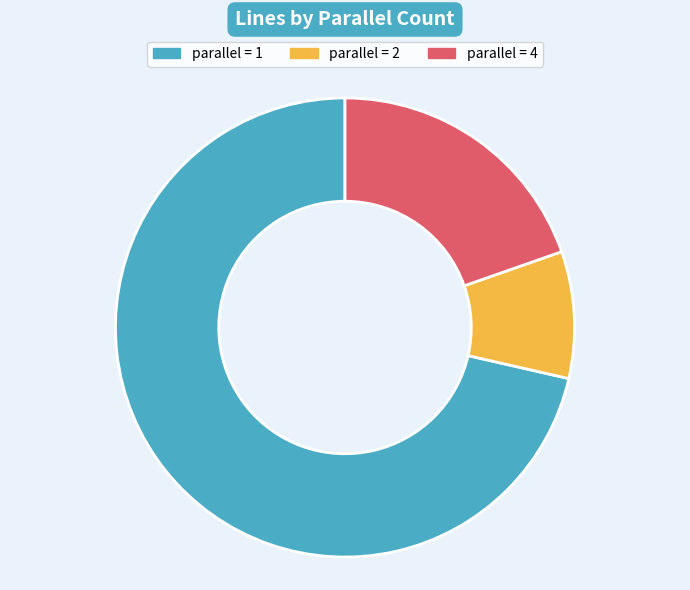

How many slices are in this pie chart?

3